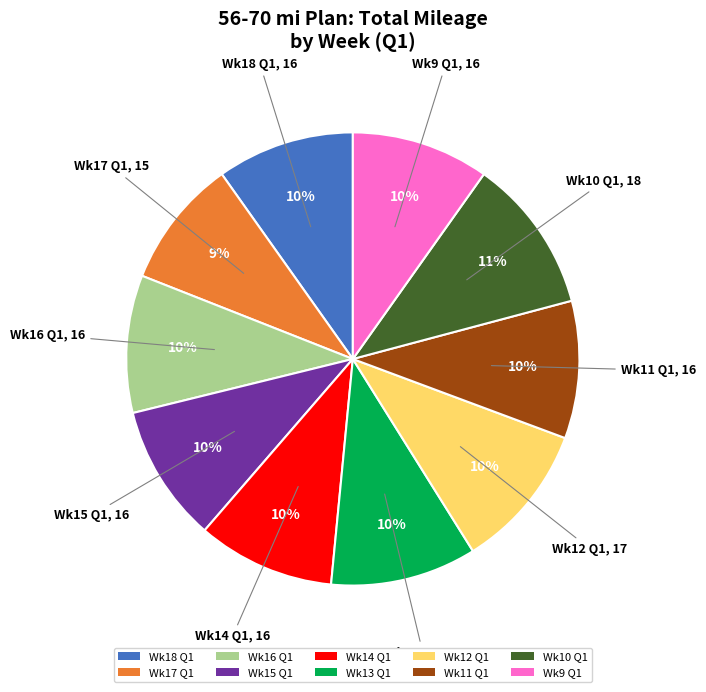

Does any single category account for the majority?

No